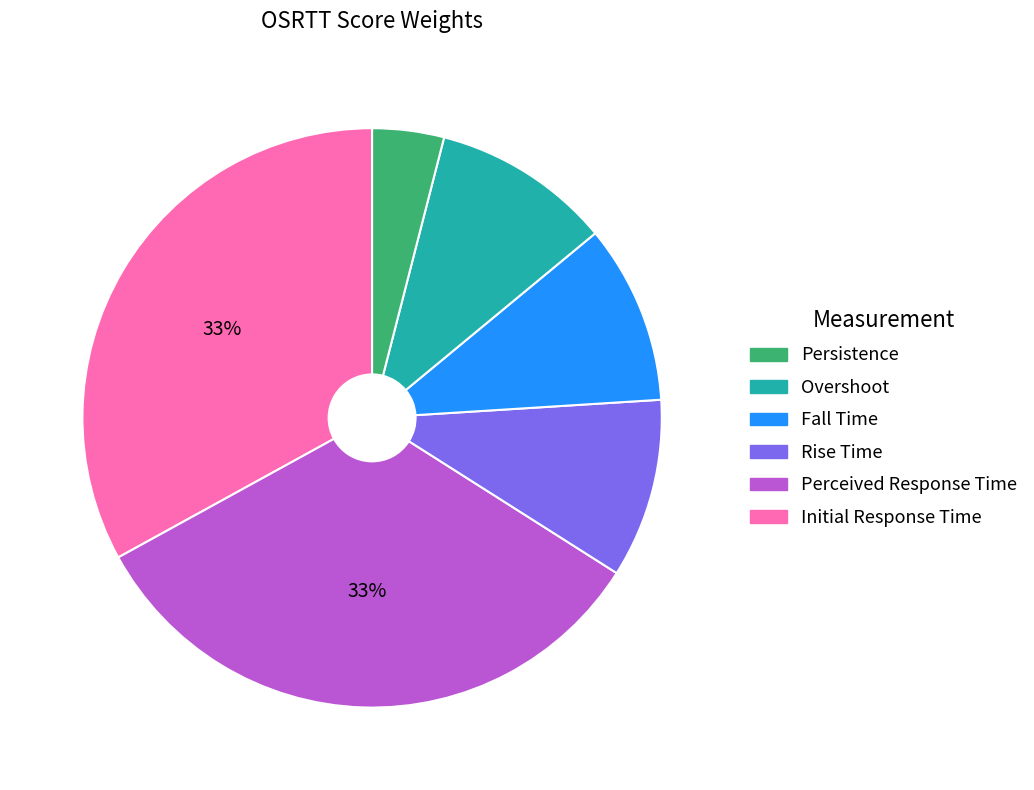

To the nearest percent, what is the difference between the largest and smallest slice percentages?

29%